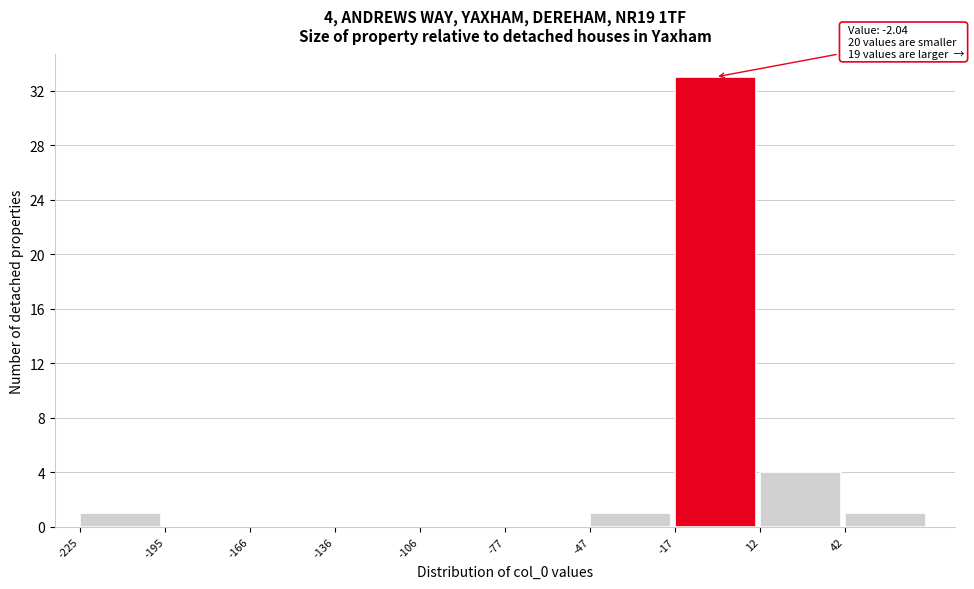

Which range on the x-axis has the tallest bar?

-15 to 10